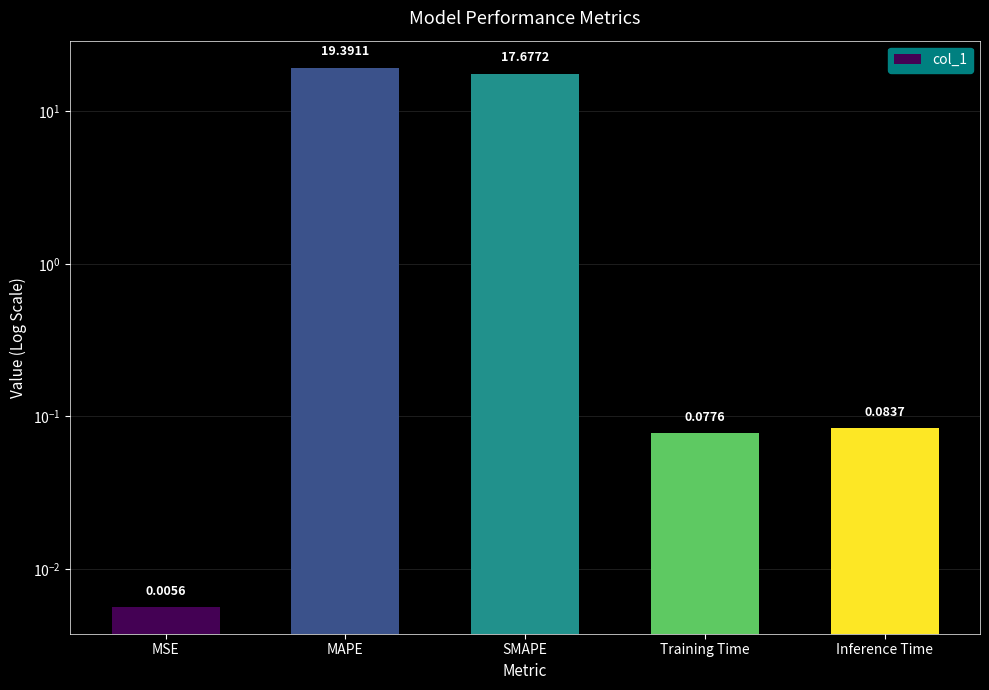

True or false: the data shows 19.4 at MAPE.

True